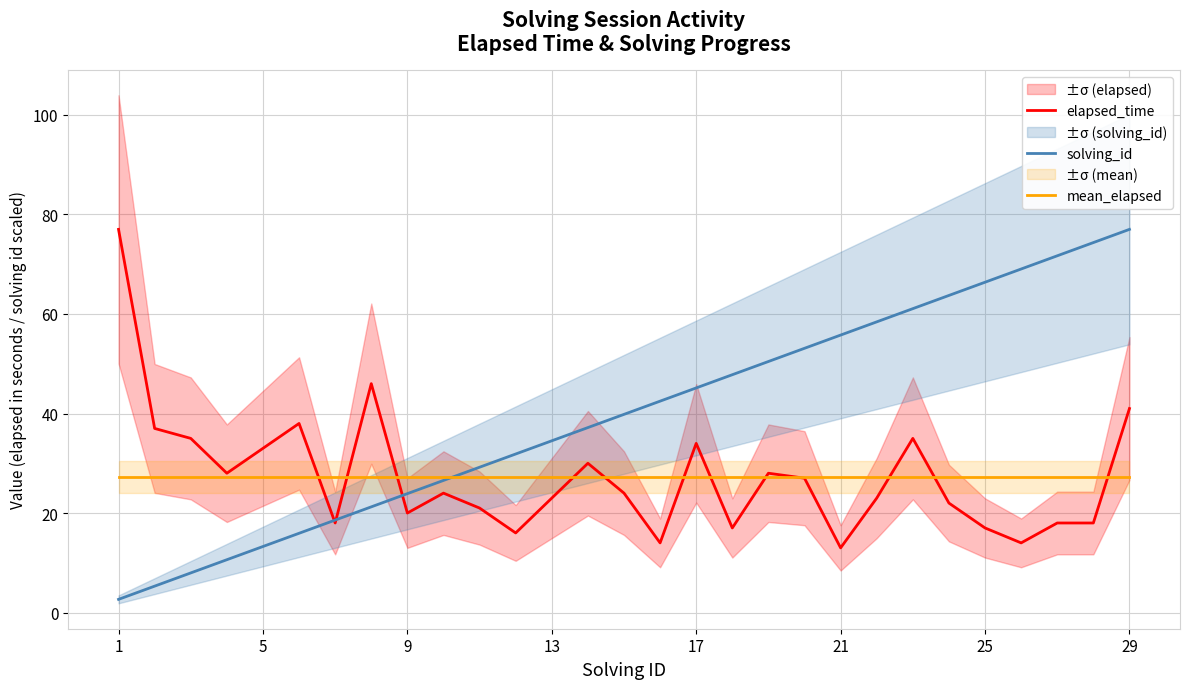

List the series in order of their peak value, lowest first.

mean_elapsed, elapsed_time, solving_id